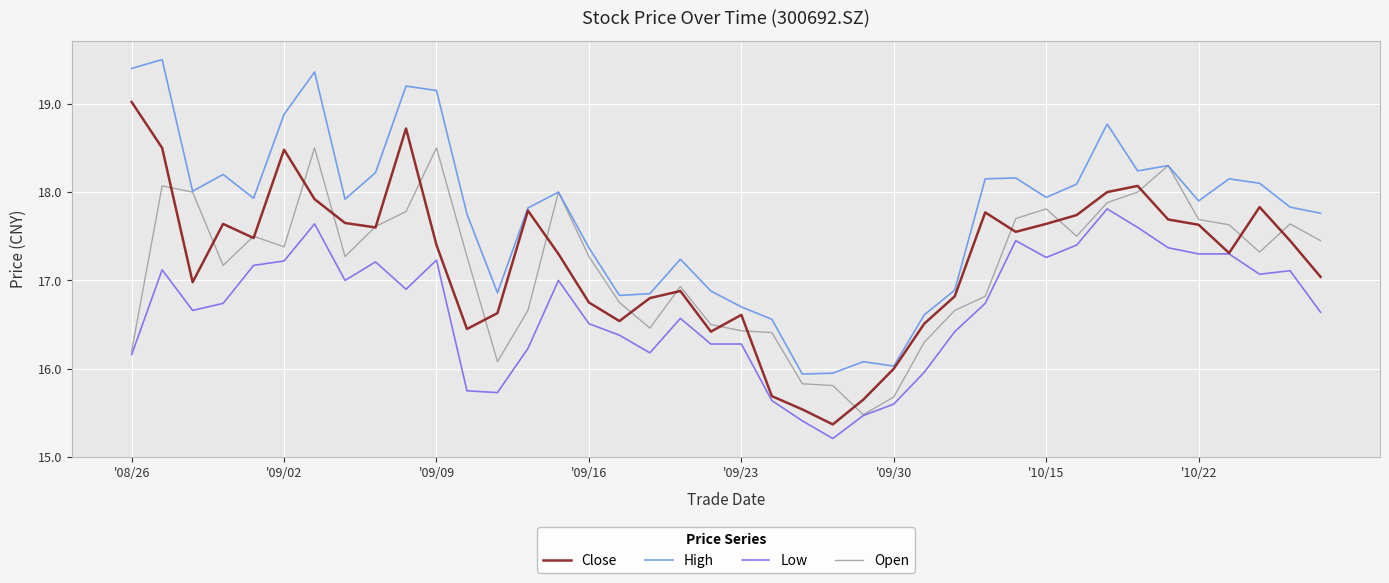

What is the greatest value displayed?

19.5